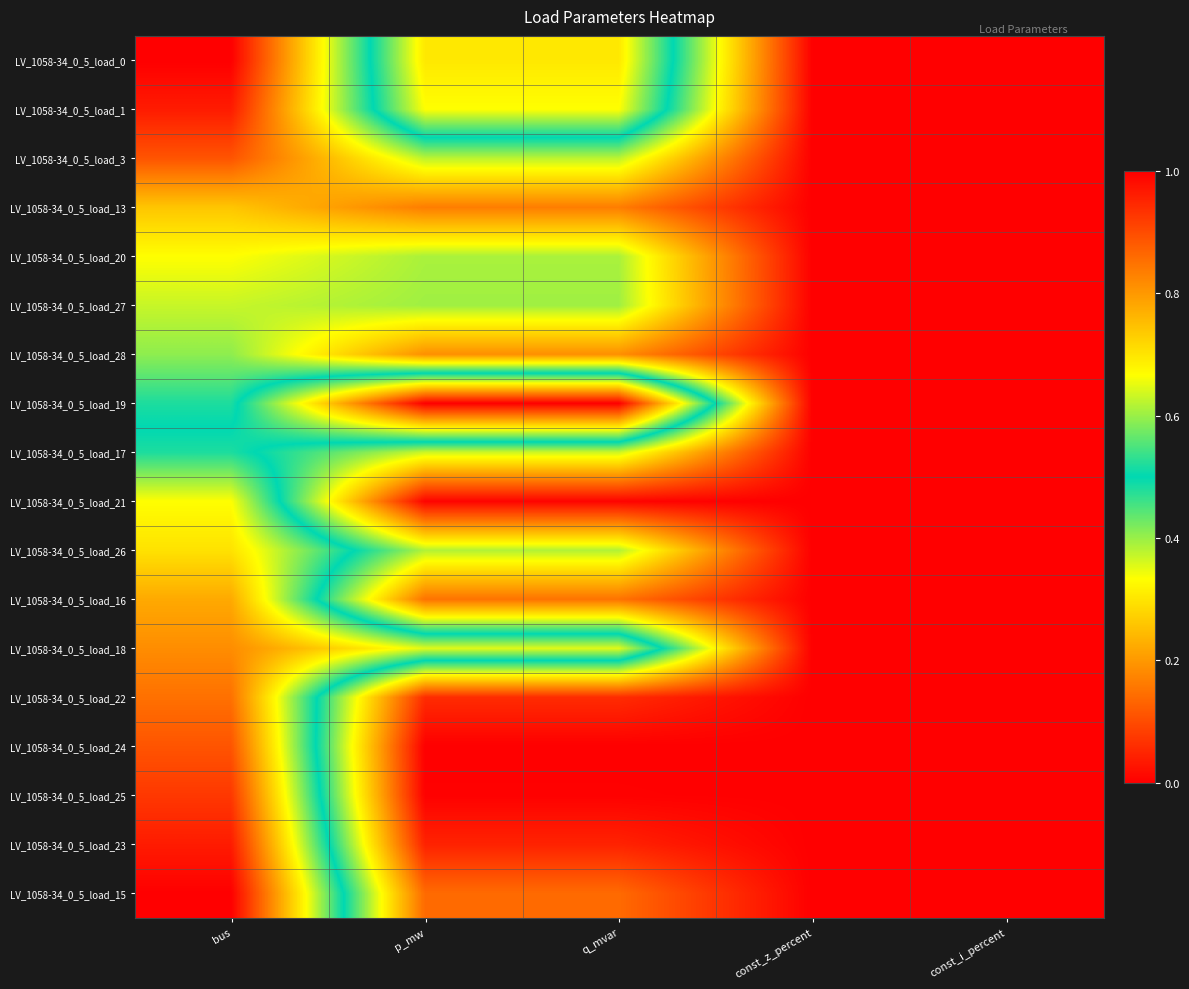

At which category is the sum across all series the highest?

bus